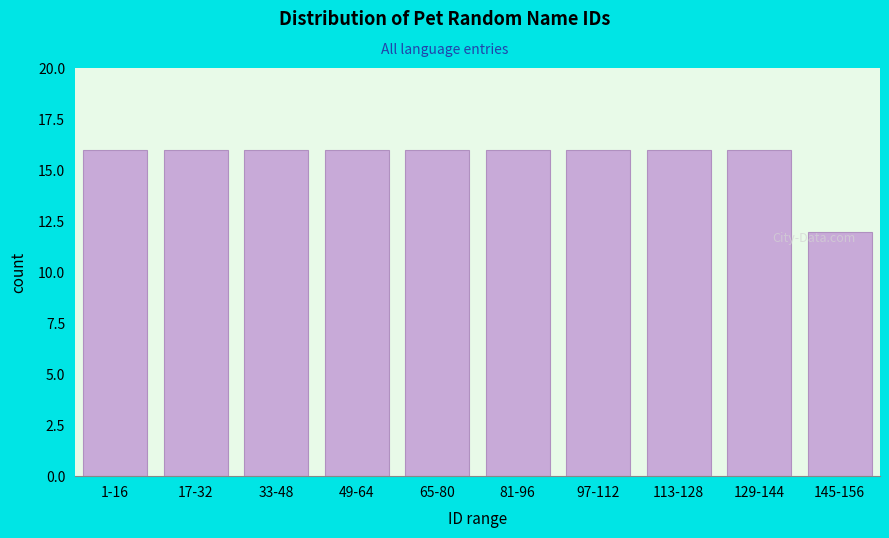

What is the maximum value shown in the chart?

16